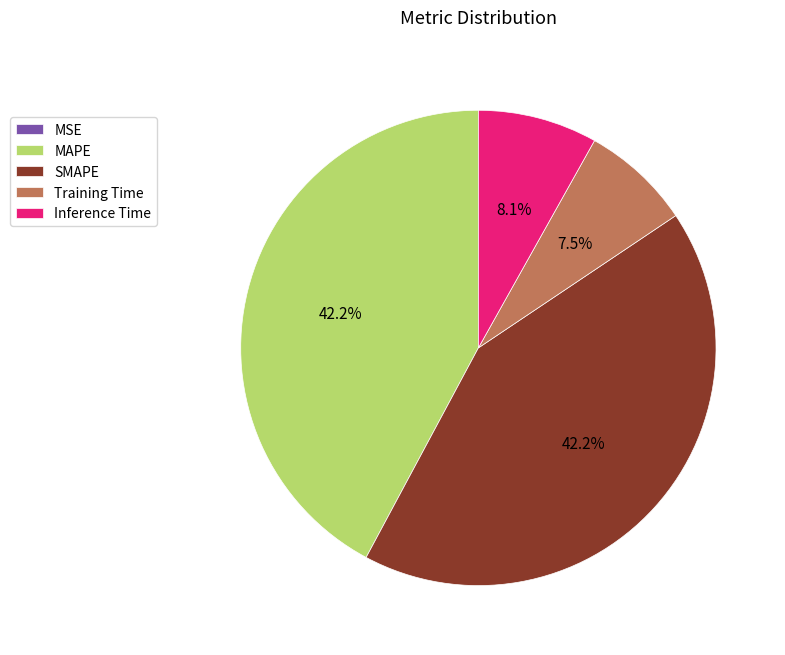

To the nearest percent, what percentage of the pie is MAPE?

42%